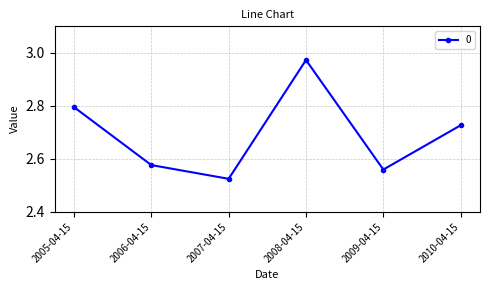

List the labels in order of value, smallest first.

2007-04-15, 2009-04-15, 2006-04-15, 2010-04-15, 2005-04-15, 2008-04-15